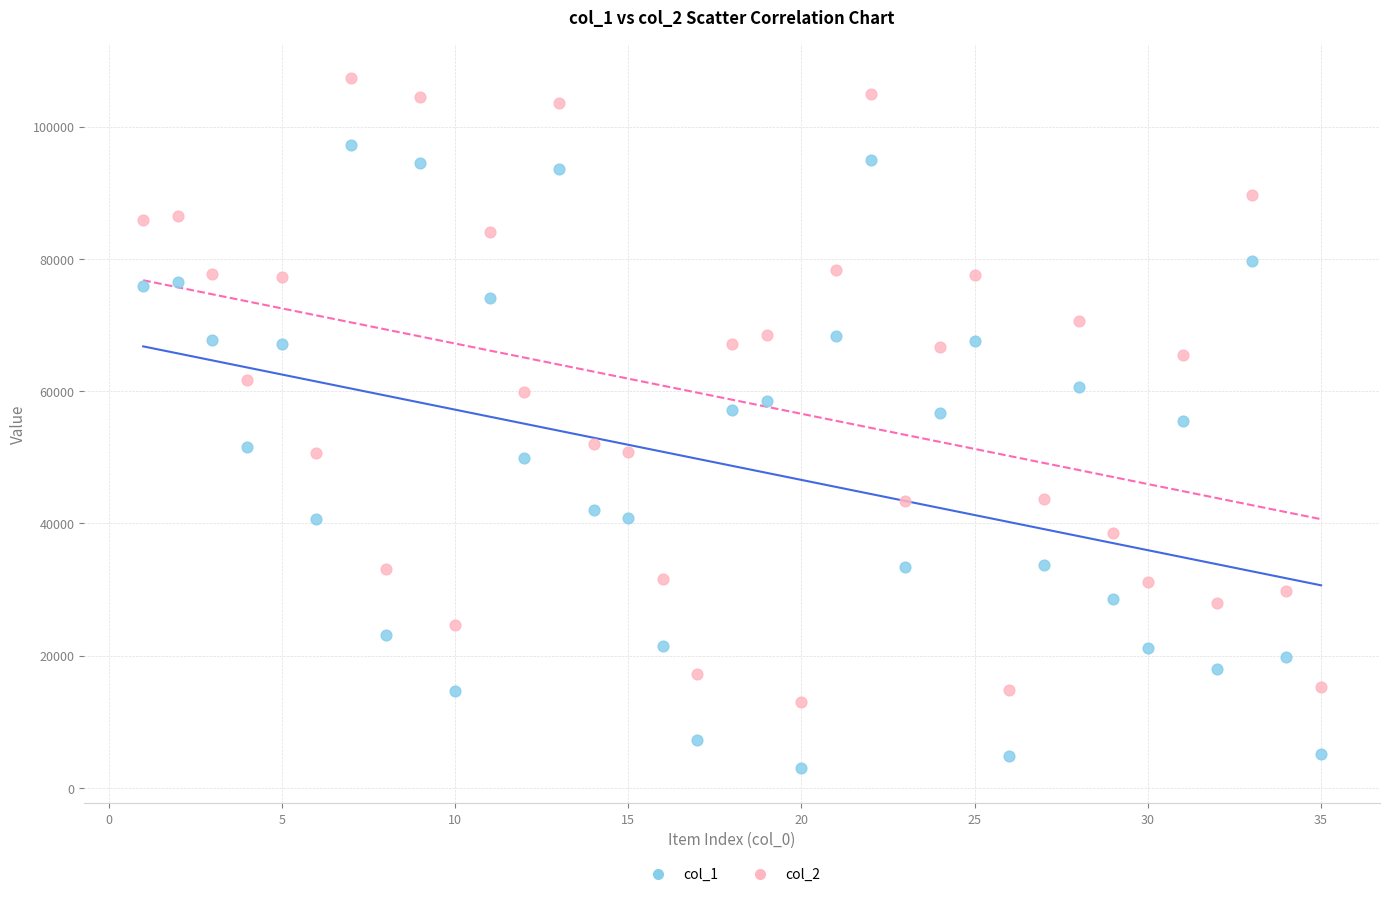

Which series contains the highest Y value?

col_2